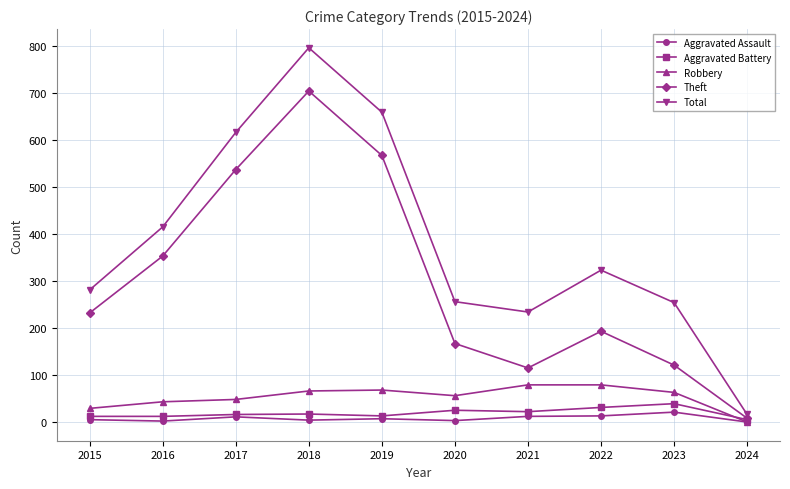

What is the sum of the Theft values at 2019 and 2024?

577